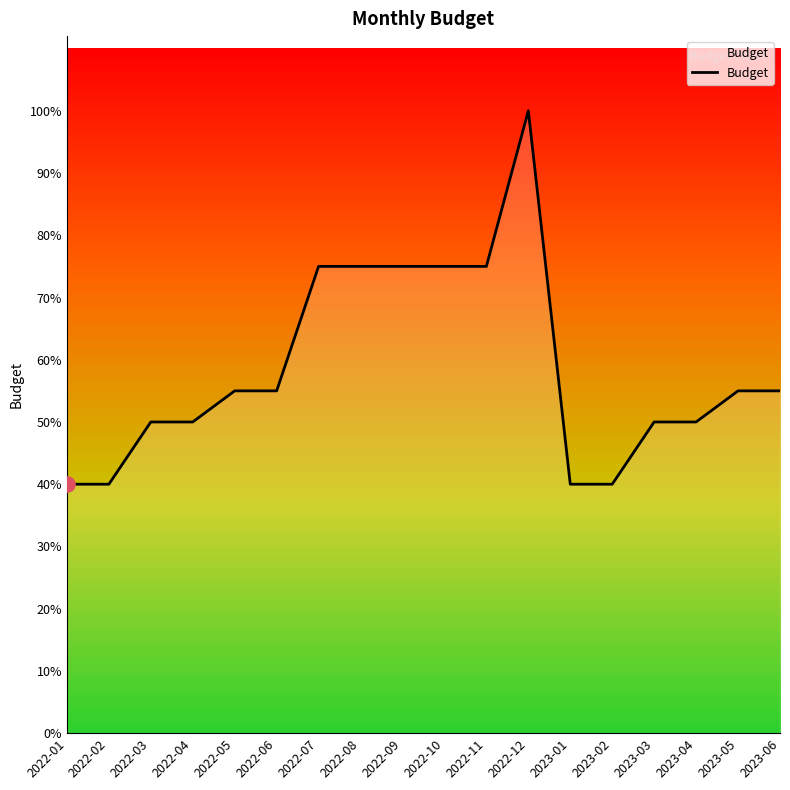

Between 2023-04 and 2022-04, which is larger?

2023-04